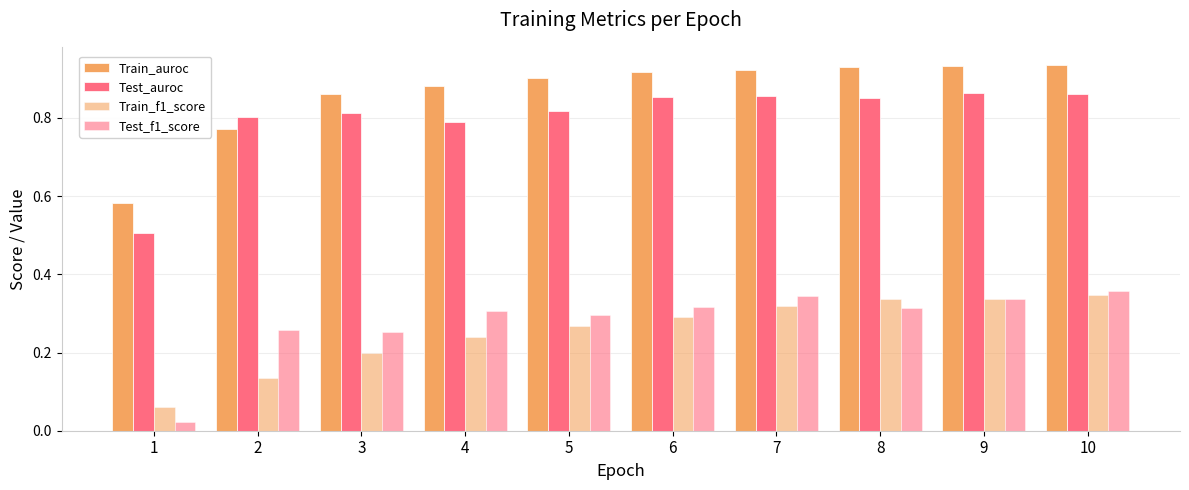

At which category is the sum across all series the highest?

10